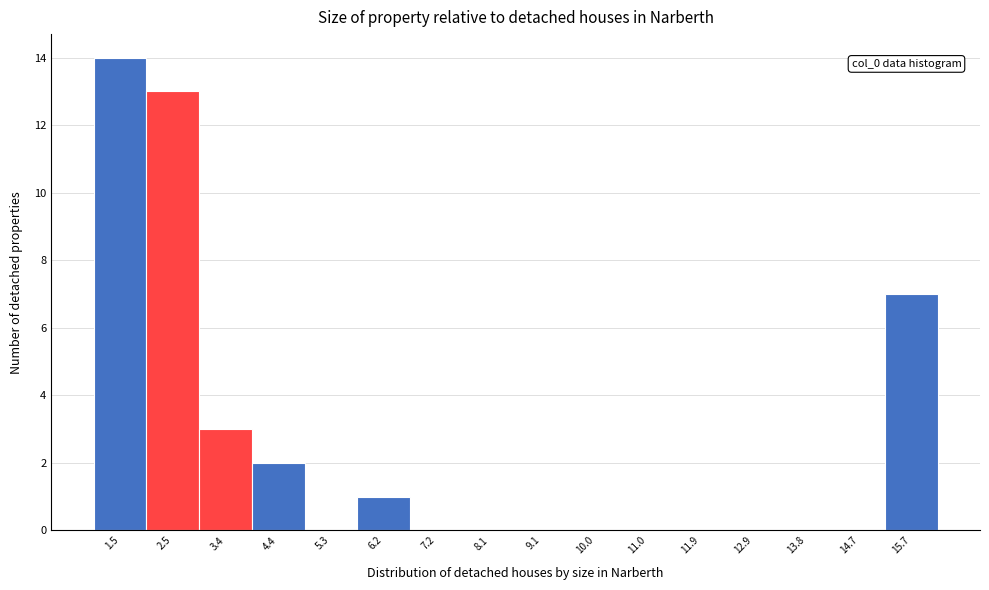

Over which range of the x-axis is the bar tallest?

1.1 to 2.0